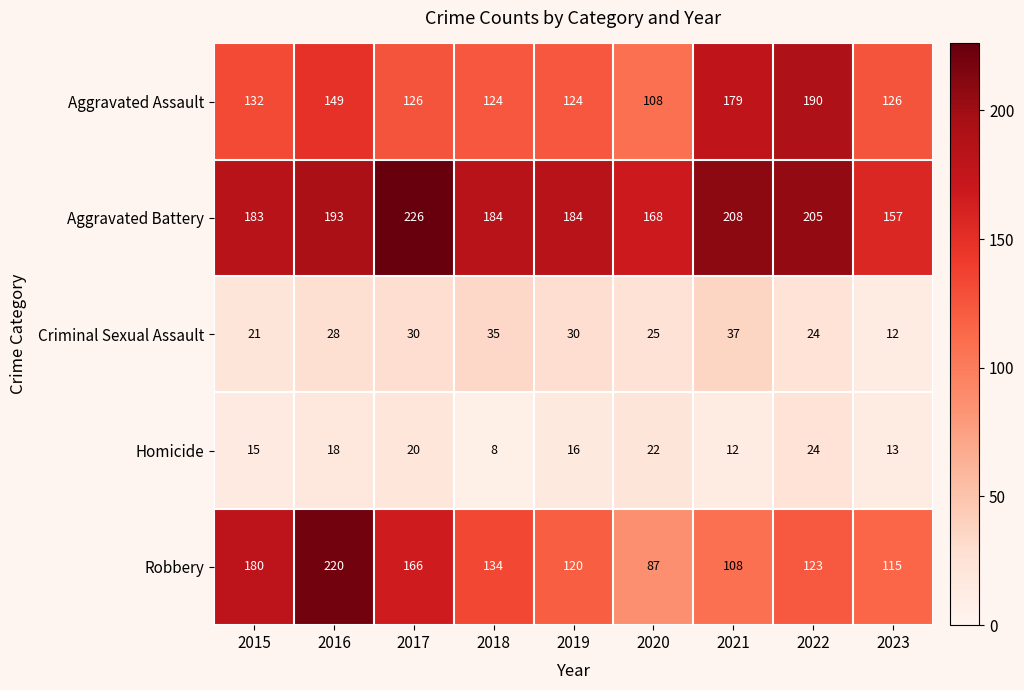

What is the greatest value displayed?

226